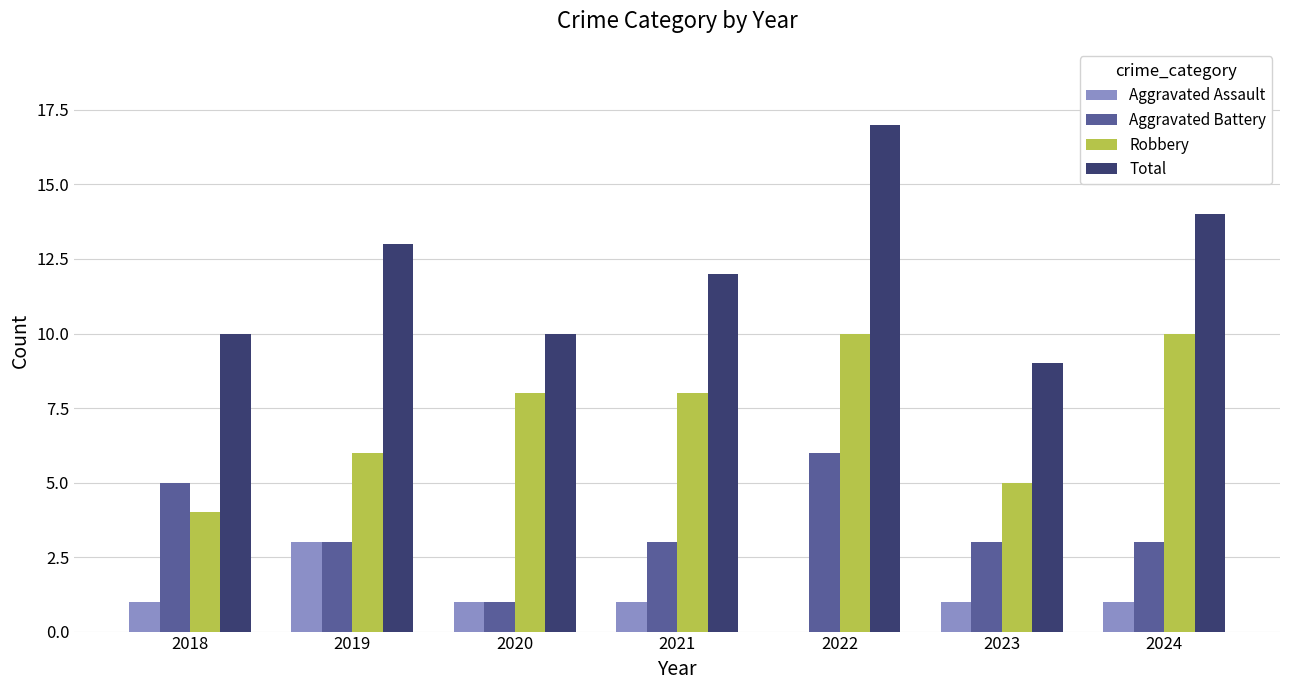

At which label is Total closest to 13?

2019